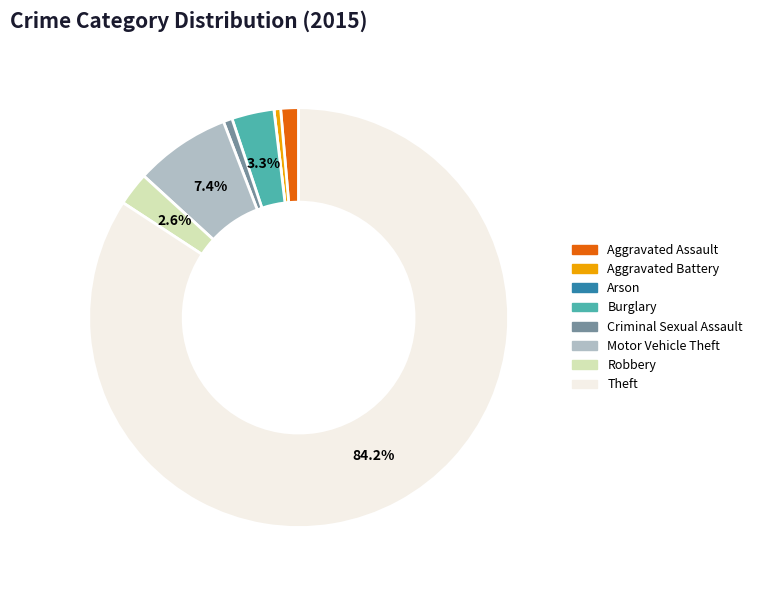

Between Robbery and Criminal Sexual Assault, which is larger?

Robbery